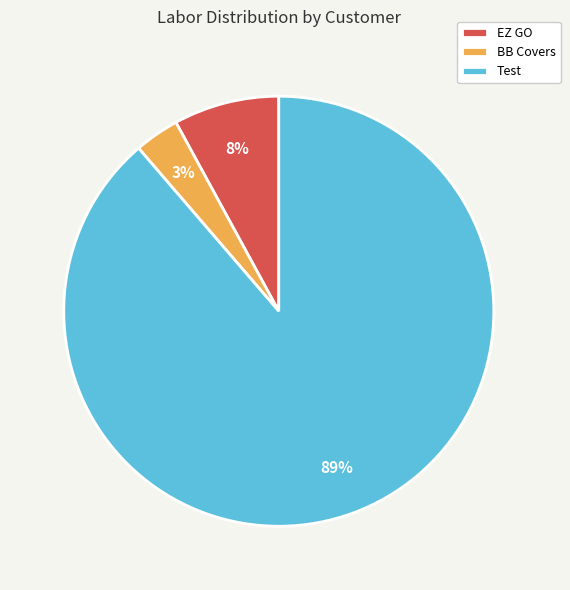

To the nearest percent, what is the difference between the Test and EZ GO slice percentages?

81%